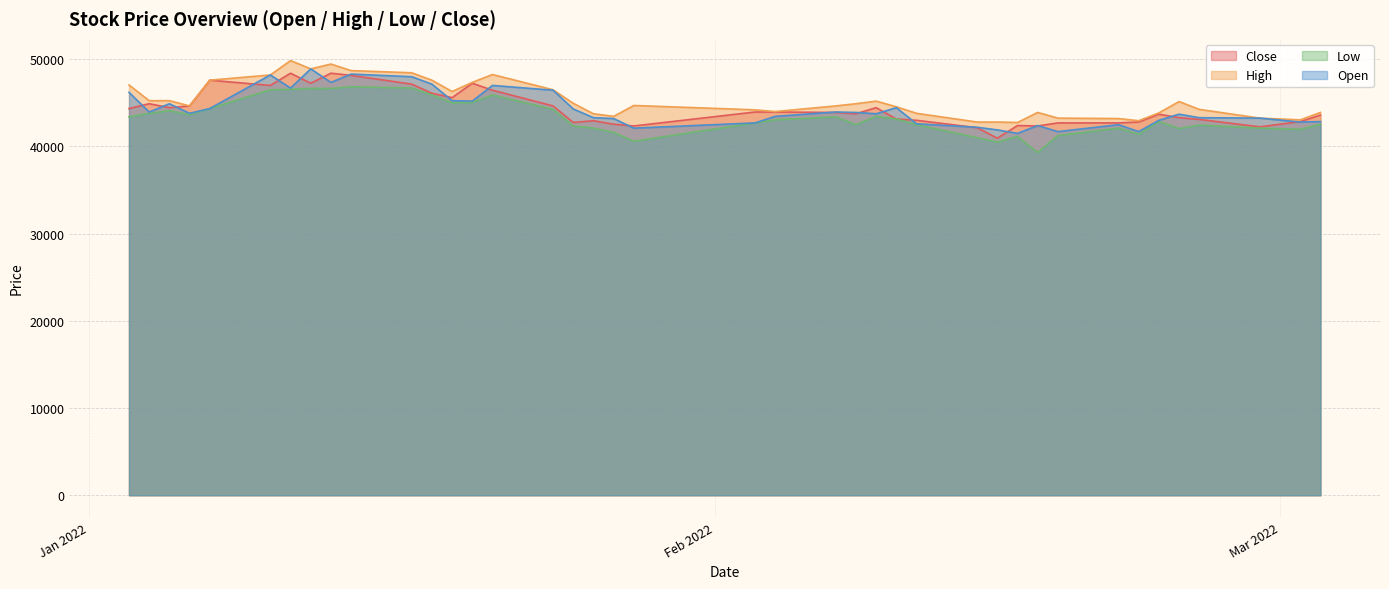

True or false: Low has more than 2 interior local peaks.

True